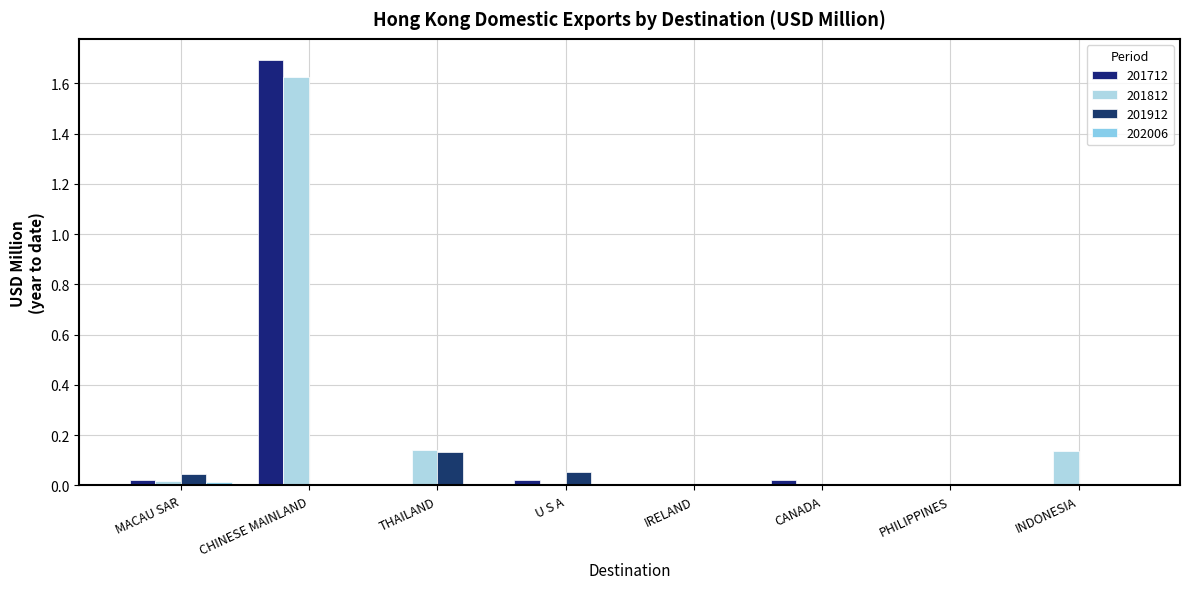

Reading left to right, list all the values displayed in this chart.

201712: MACAU SAR=0.0	CHINESE MAINLAND=1.7	THAILAND=0.0	U S A=0.0	IRELAND=0.0	CANADA=0.0	PHILIPPINES=0.0	INDONESIA=0.0
201812: MACAU SAR=0.0	CHINESE MAINLAND=1.6	THAILAND=0.1	U S A=0.0	IRELAND=0.0	CANADA=0.0	PHILIPPINES=0.0	INDONESIA=0.1
201912: MACAU SAR=0.0	CHINESE MAINLAND=0.0	THAILAND=0.1	U S A=0.1	IRELAND=0.0	CANADA=0.0	PHILIPPINES=0.0	INDONESIA=0.0
202006: MACAU SAR=0.0	CHINESE MAINLAND=0.0	THAILAND=0.0	U S A=0.0	IRELAND=0.0	CANADA=0.0	PHILIPPINES=0.0	INDONESIA=0.0